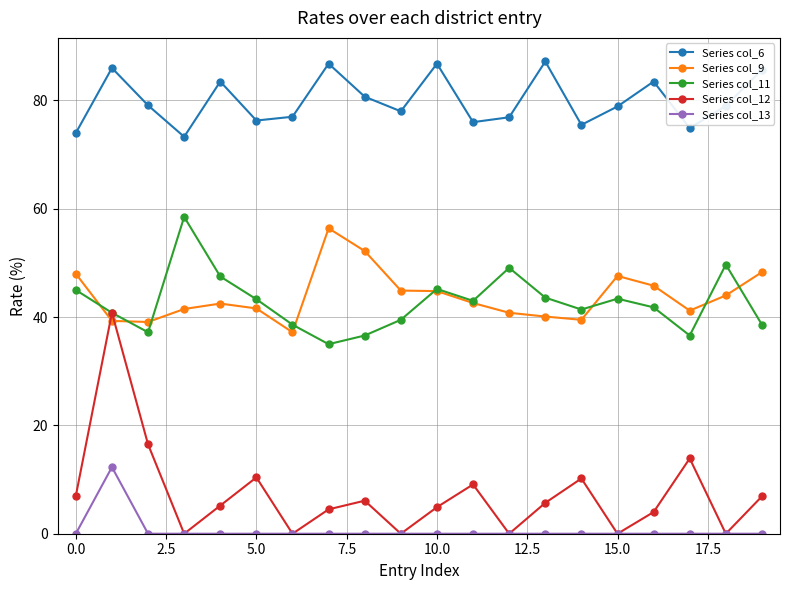

What are all the series names shown in the legend?

Series col_6, Series col_9, Series col_11, Series col_12, Series col_13